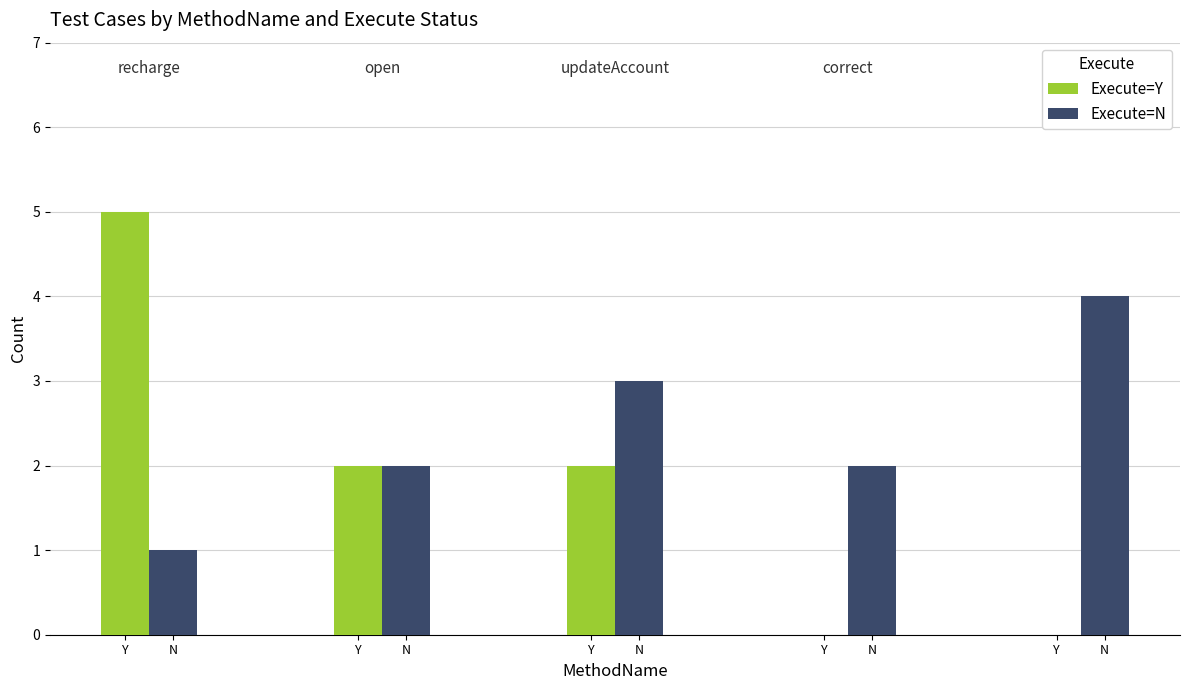

Count the Execute=N values in the range 2 to 3.

3